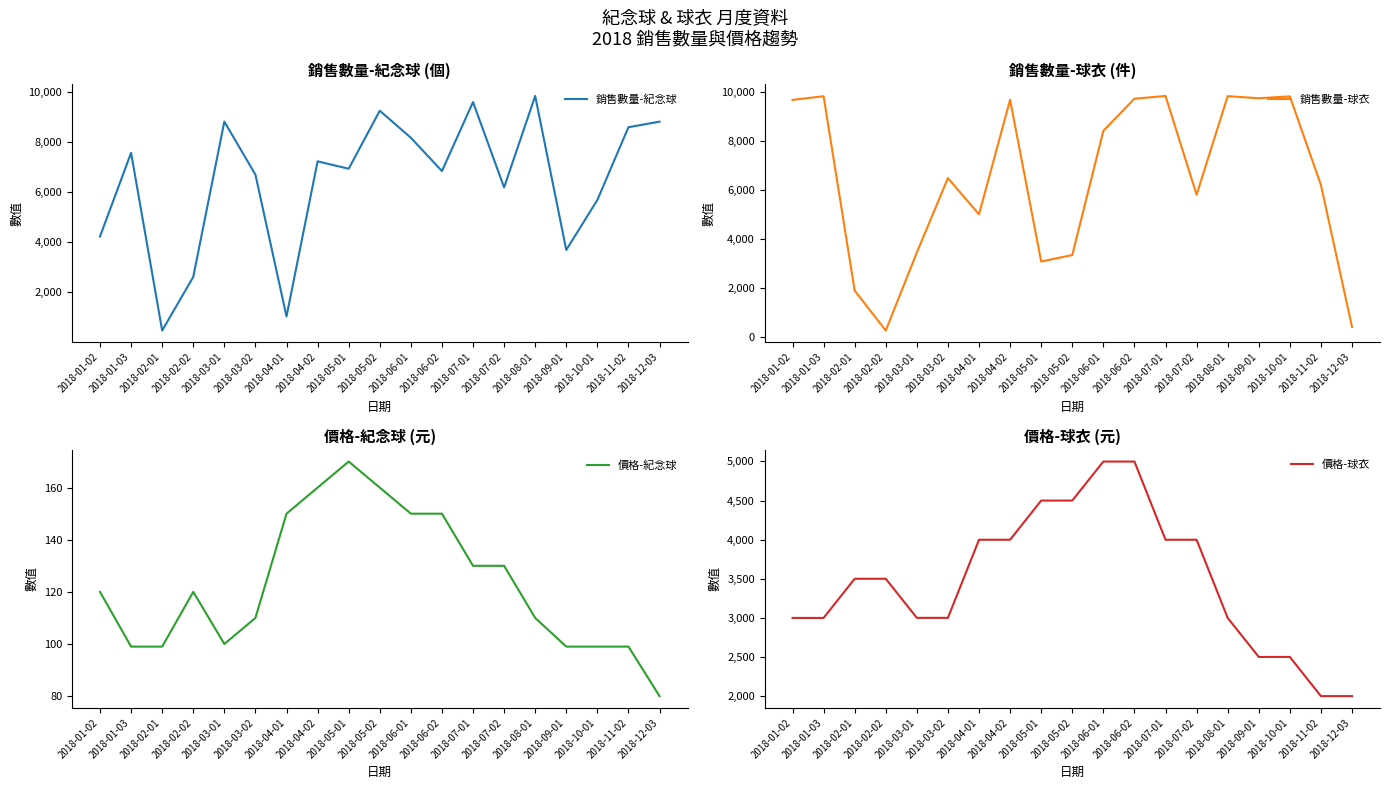

Rank the series by their maximum value, from highest to lowest.

銷售數量-球衣, 銷售數量-紀念球, 價格-球衣, 價格-紀念球